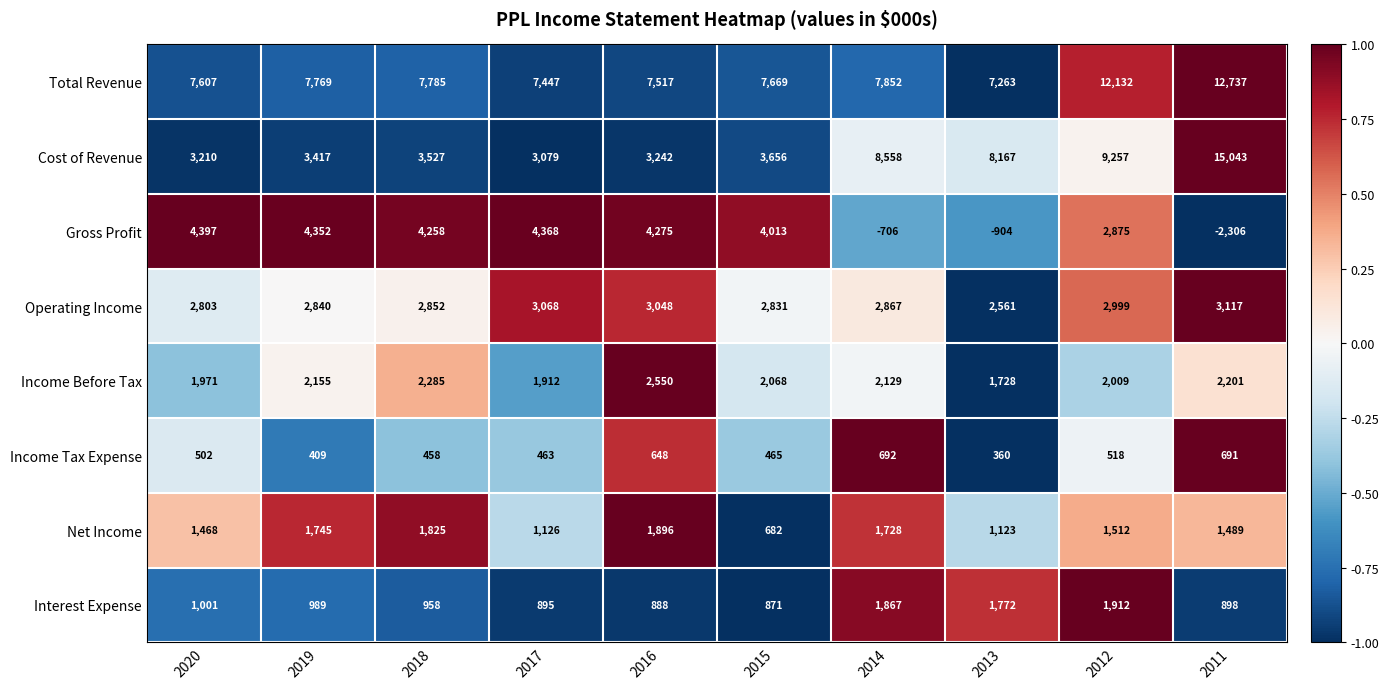

Rank the series by their maximum value, from highest to lowest.

Cost of Revenue, Total Revenue, Gross Profit, Operating Income, Income Before Tax, Interest Expense, Net Income, Income Tax Expense